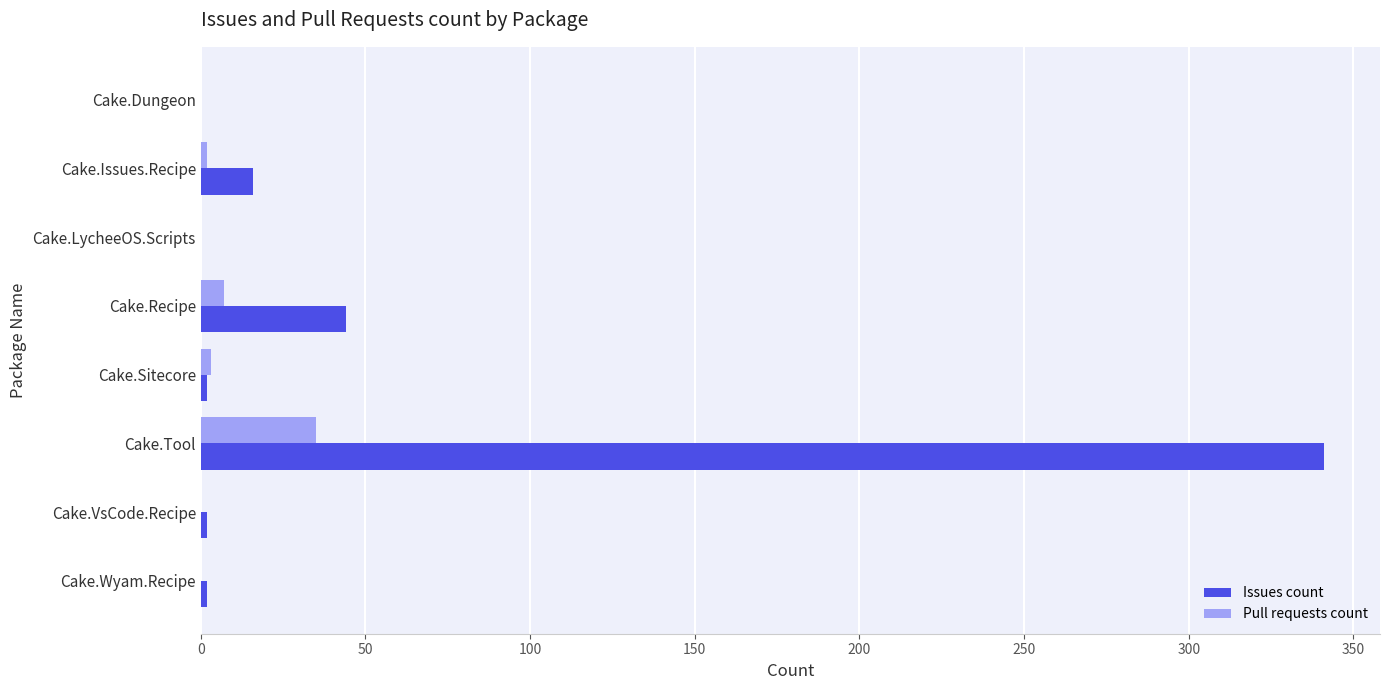

At which label is Issues count closest to 170?

Cake.Recipe